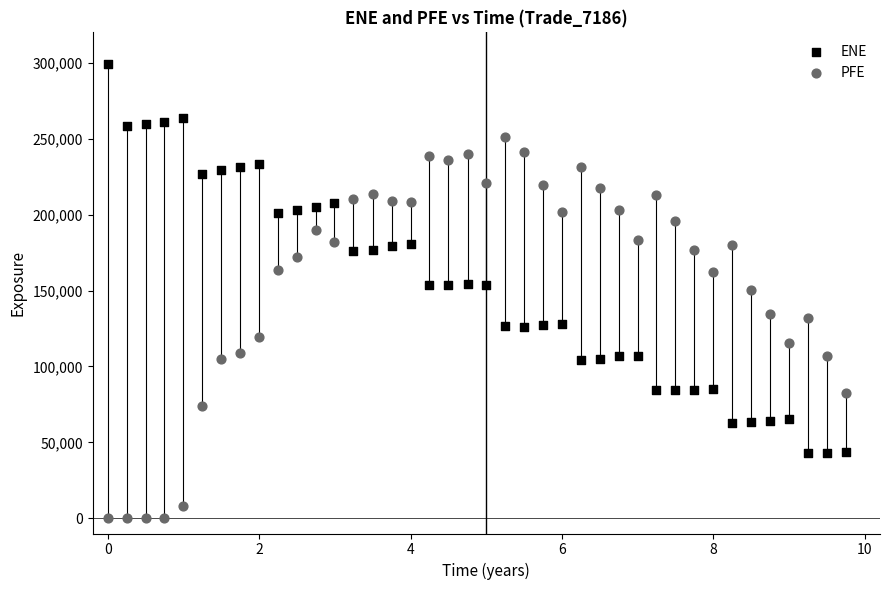

Across all data points, what is the range of Y values (max minus min)?

299266.0